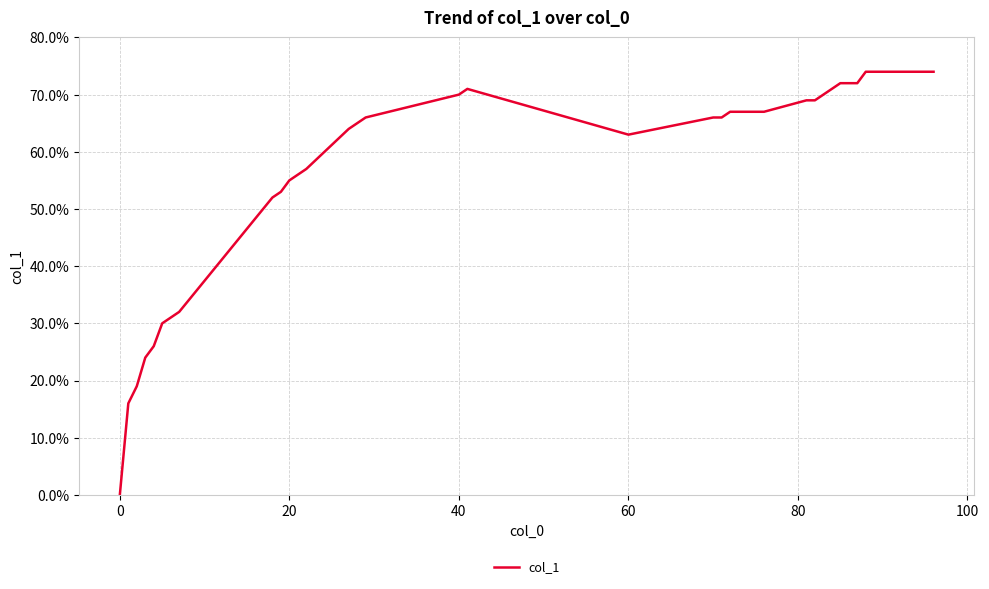

Is this an area chart (filled region under the line)?

No